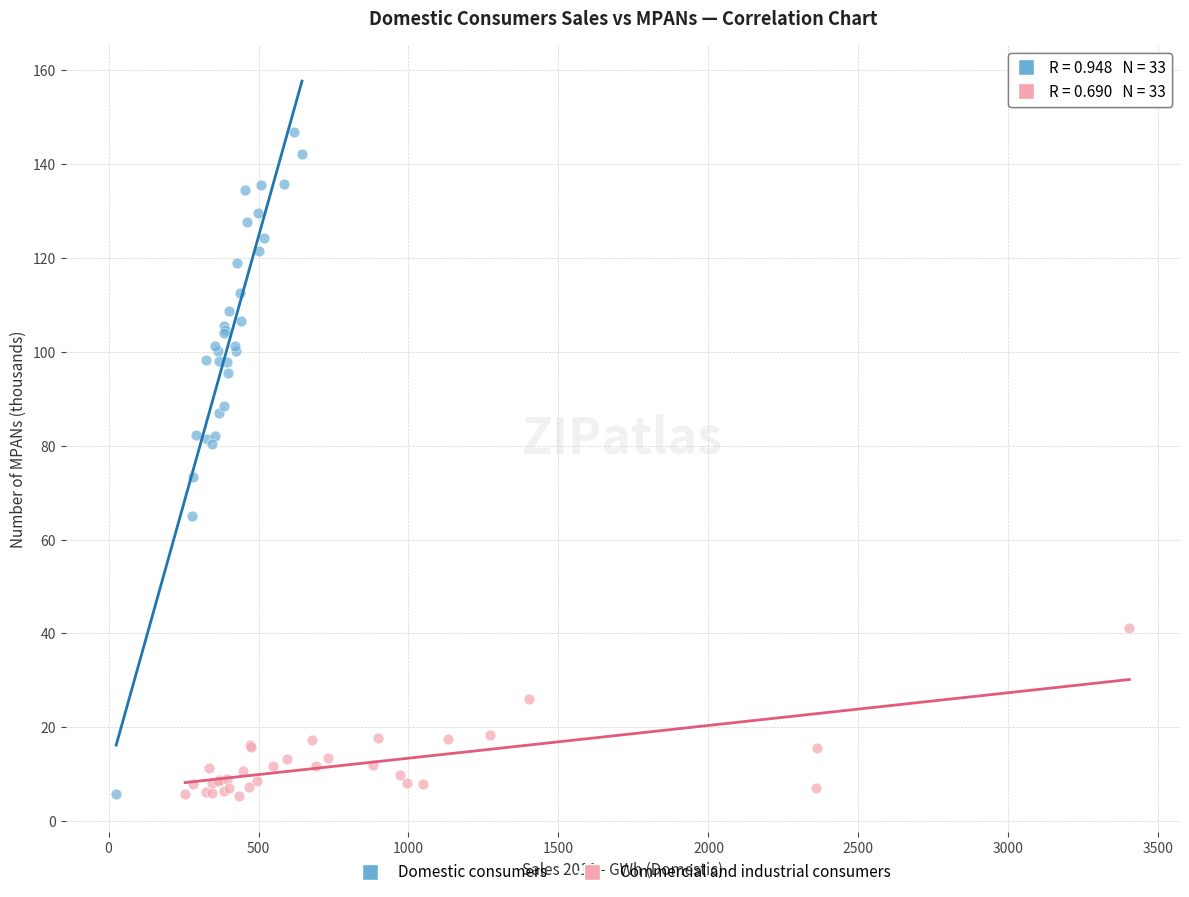

Which series has the widest spread of Y values?

Domestic consumers